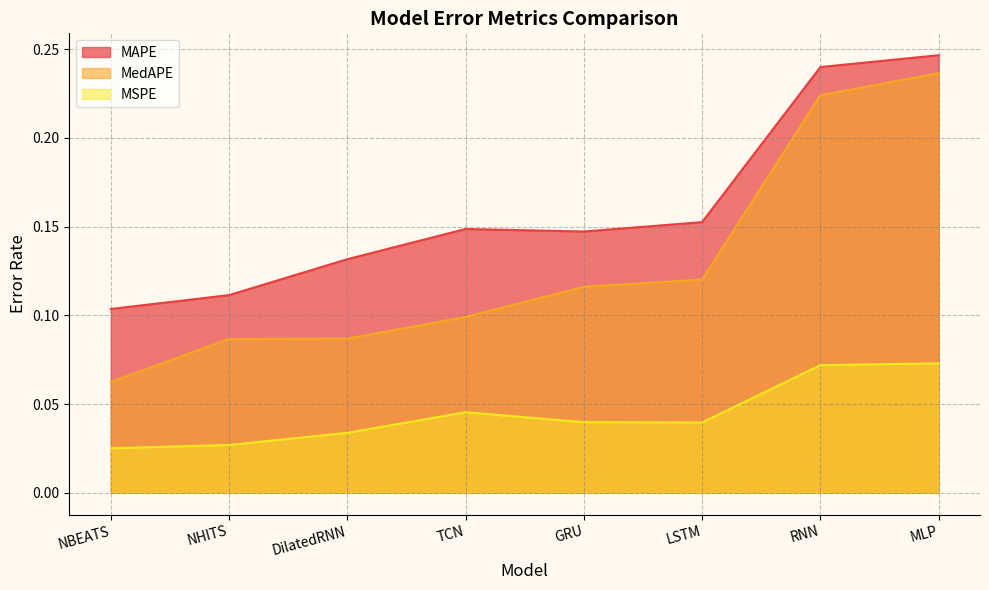

True or false: MedAPE and MSPE cross at least once.

False